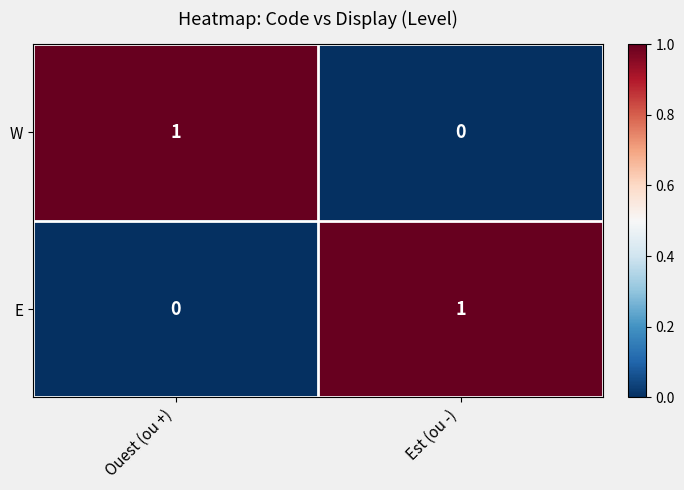

Reading left to right, list all the values displayed in this chart.

W: Ouest (ou +)=1	Est (ou -)=0
E: Ouest (ou +)=0	Est (ou -)=1